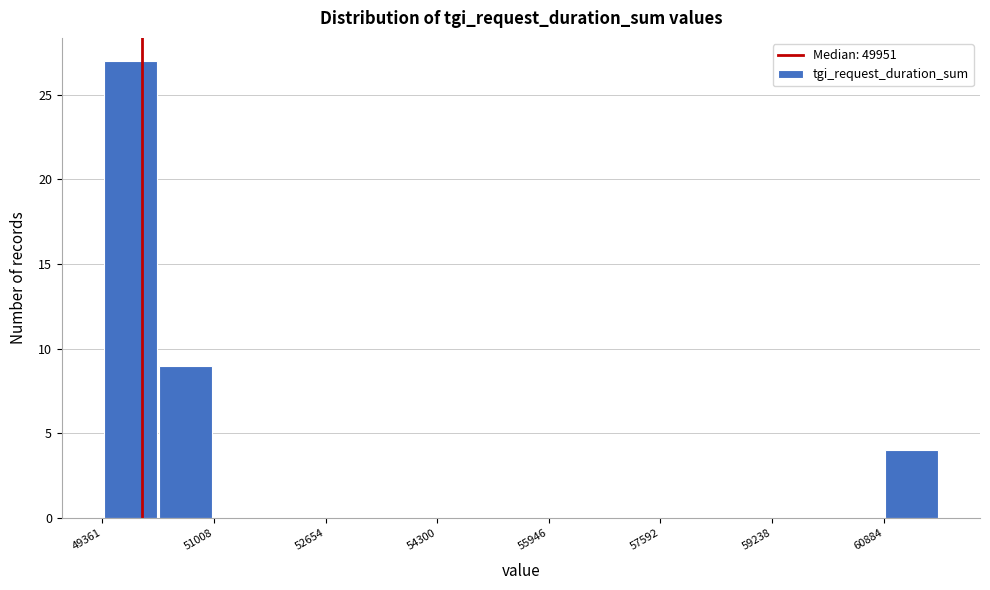

Which range on the x-axis has the tallest bar?

49400 to 50200